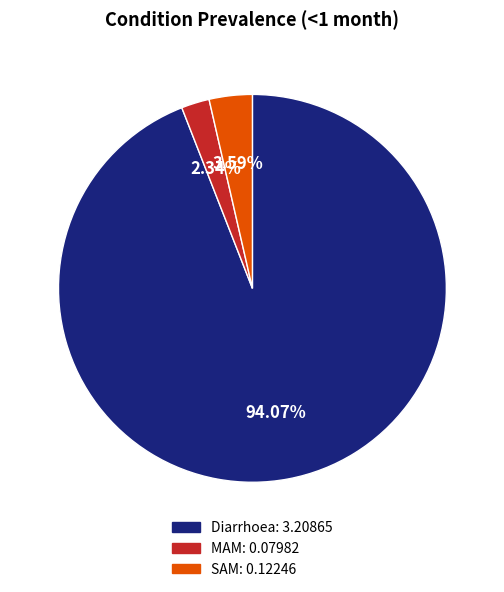

To the nearest percent, what portion does Diarrhoea represent?

94%